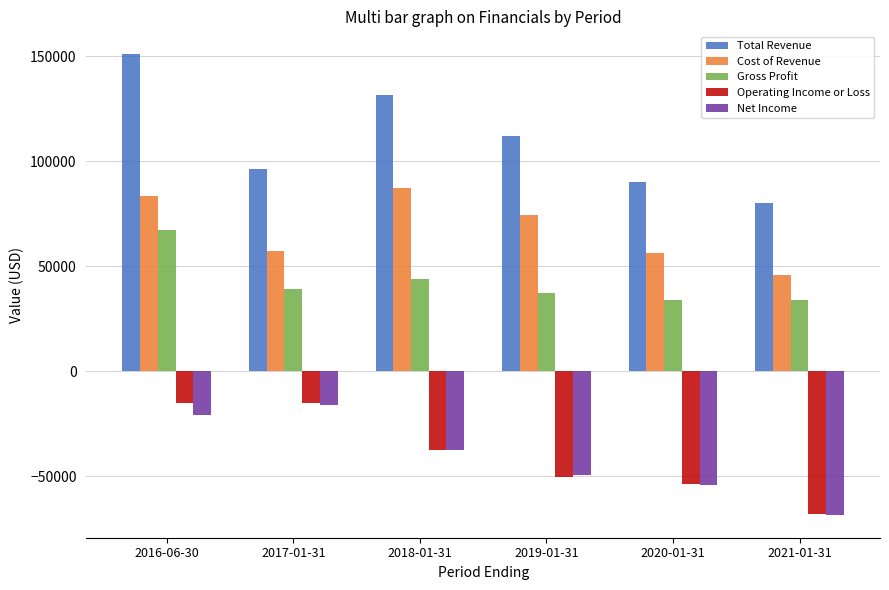

What position from the left is 2019-01-31?

4